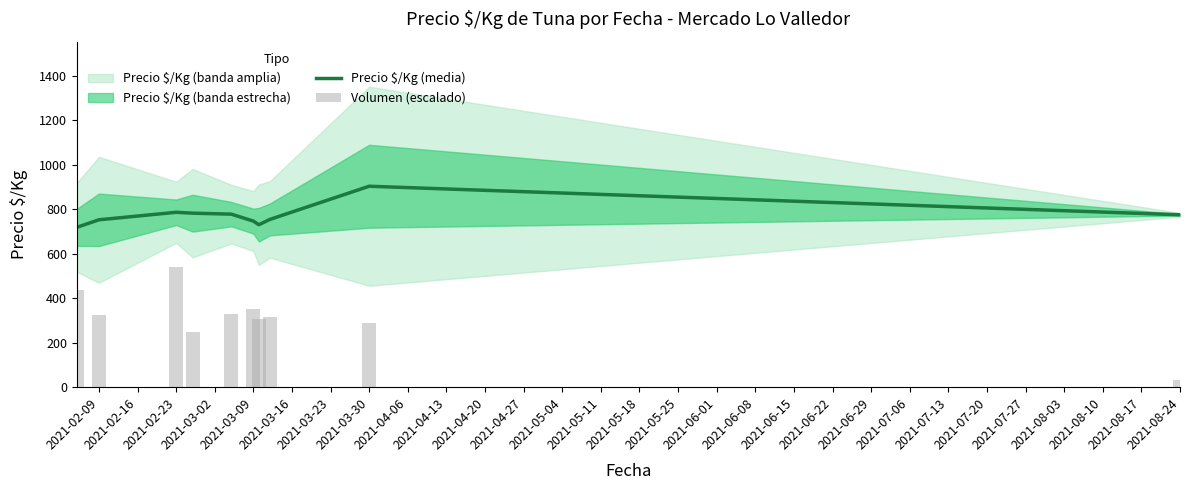

What is the highest value of the Precio $/Kg (media) series?

903.8